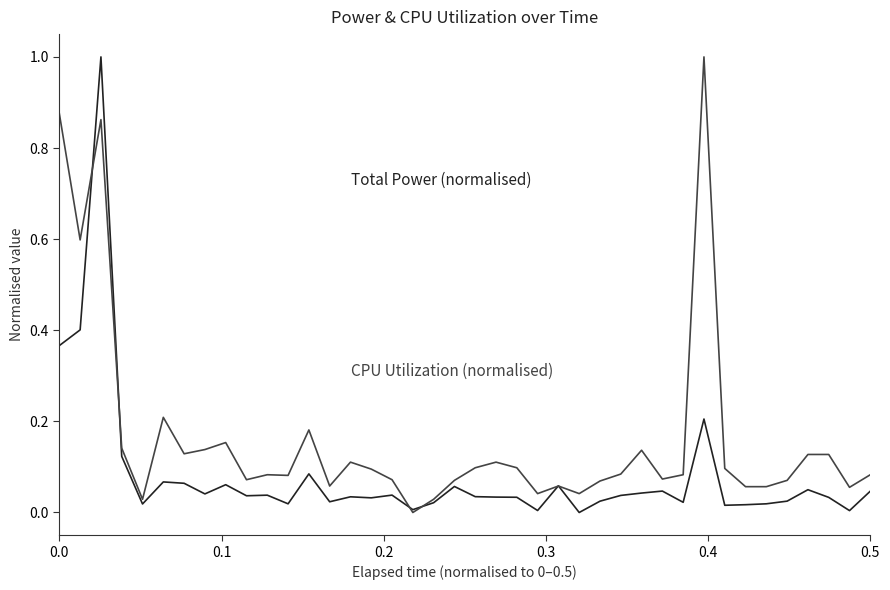

What is the greatest value displayed?

1.0